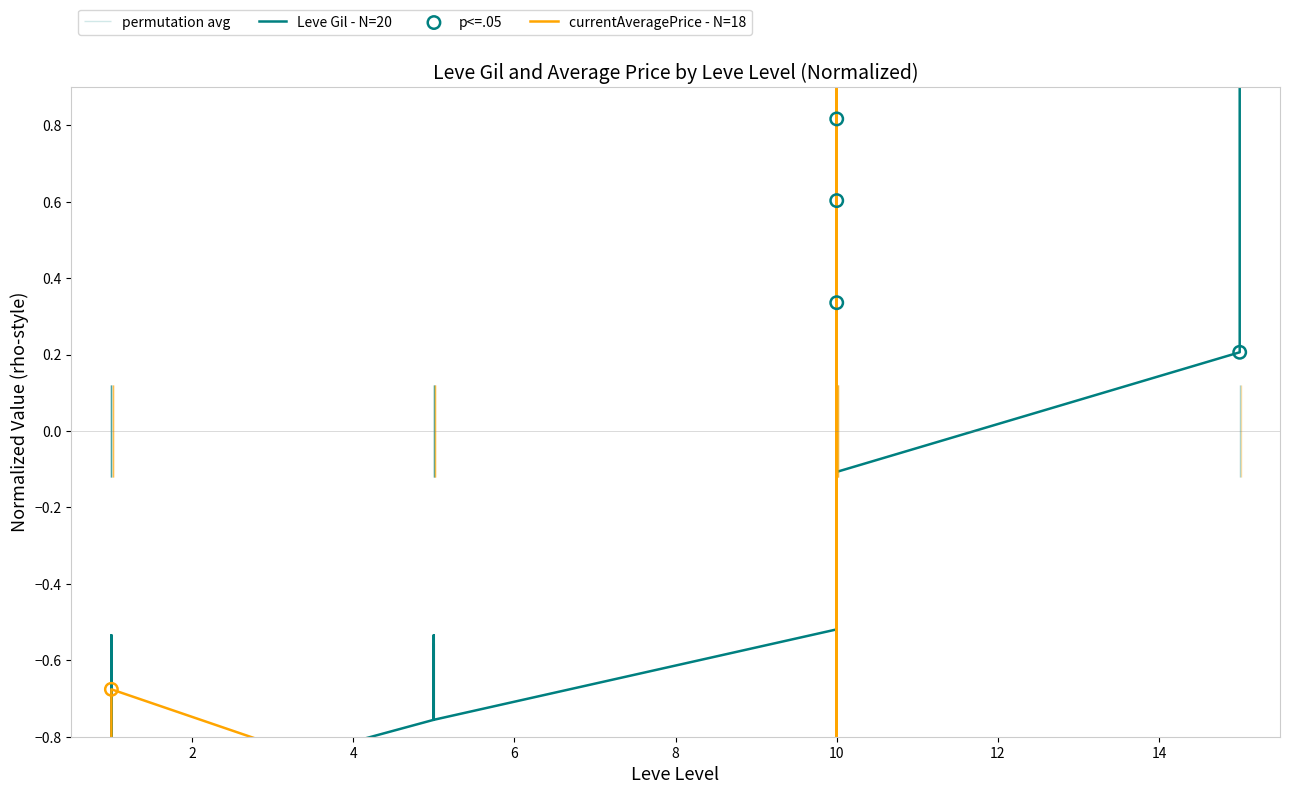

Is the value of Leve Gil at 15 greater than the value of currentAveragePrice at 6?

Yes